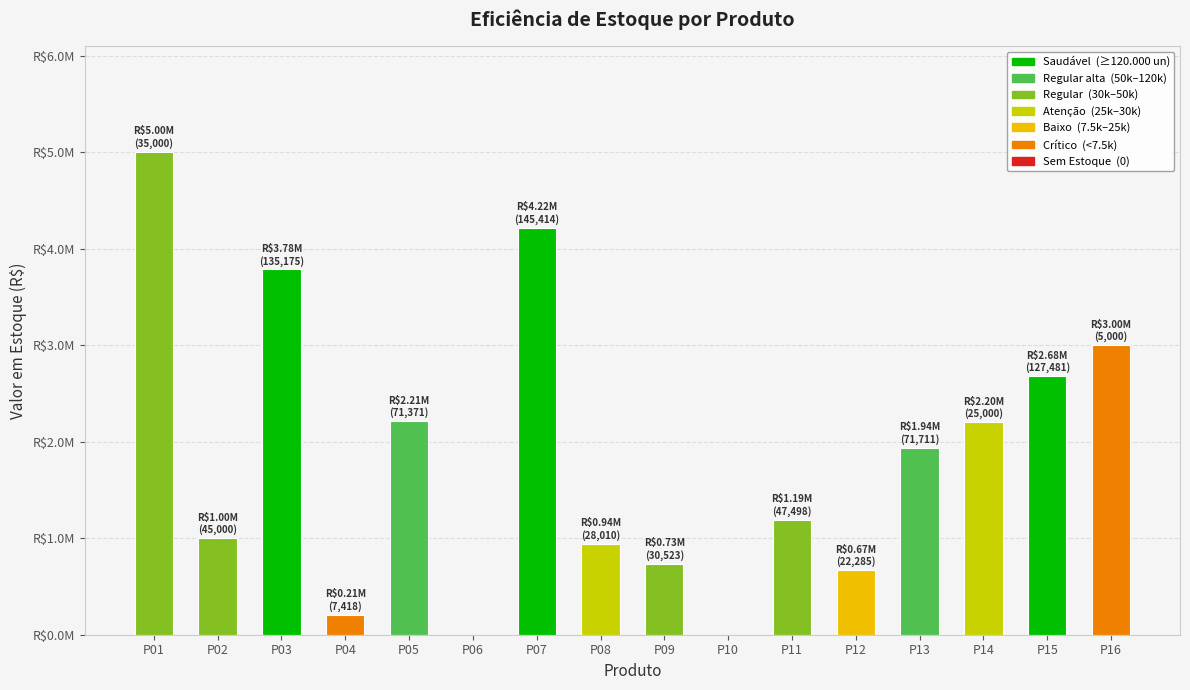

Are the bars horizontal?

No